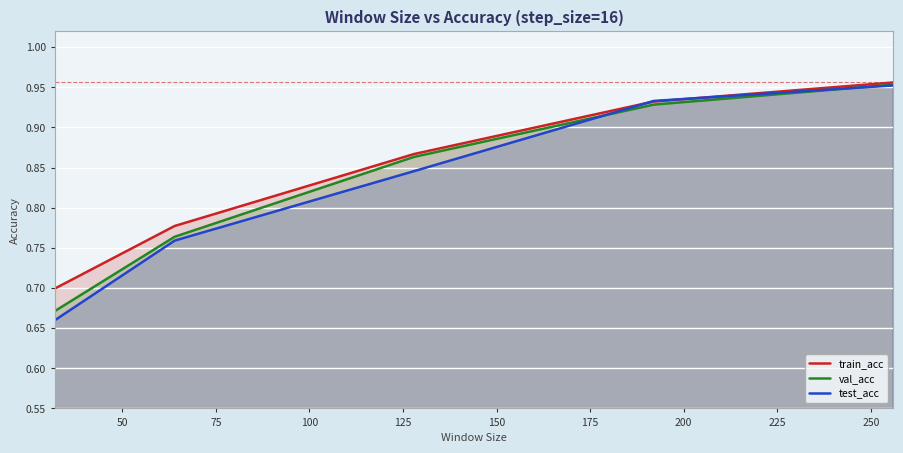

Does the chart display data point markers on the line(s)?

No